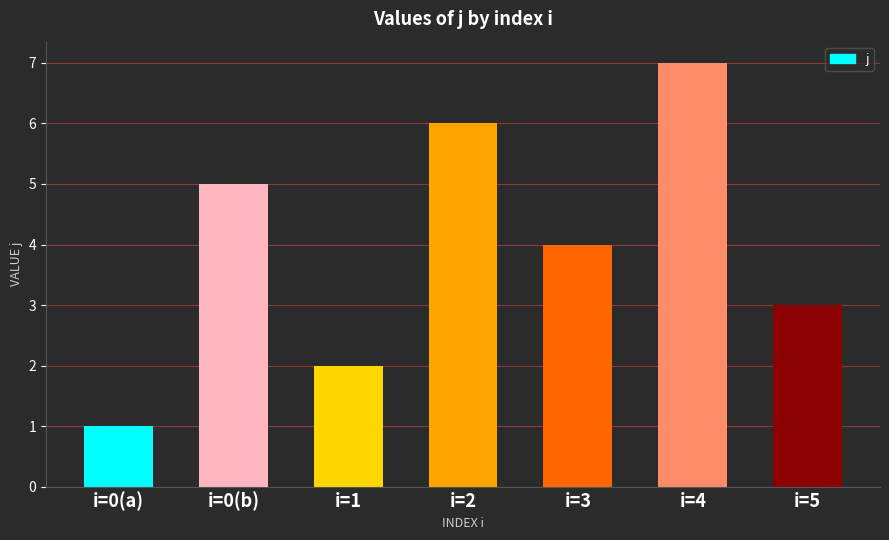

Where does the data first go above 4?

i=0(b)